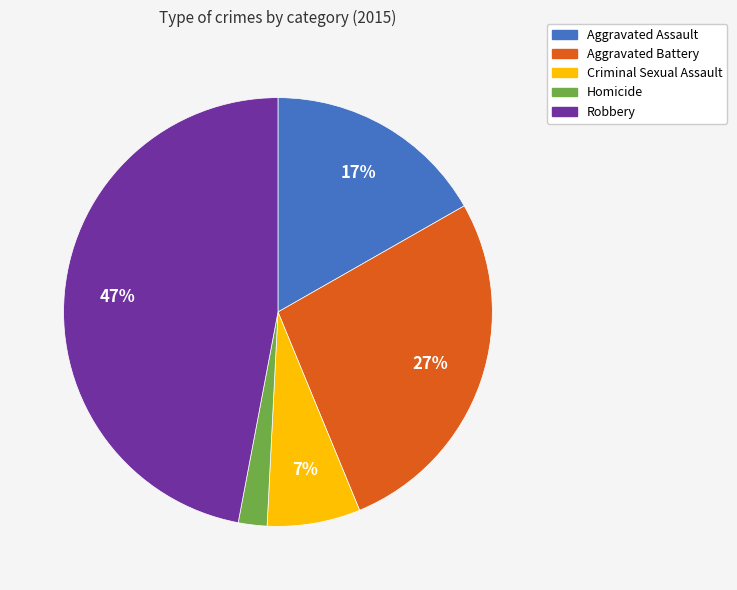

Is Aggravated Battery the majority of the pie?

No